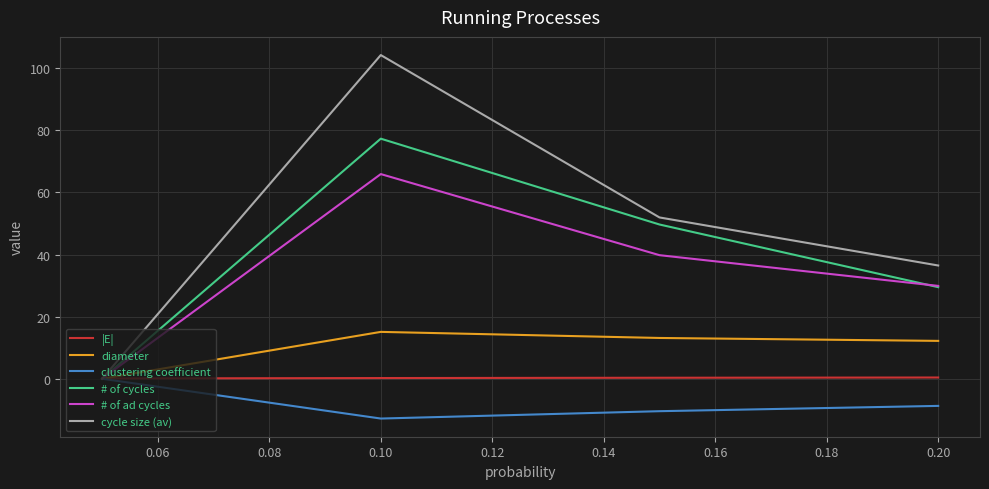

What is the smallest value displayed?

-12.8